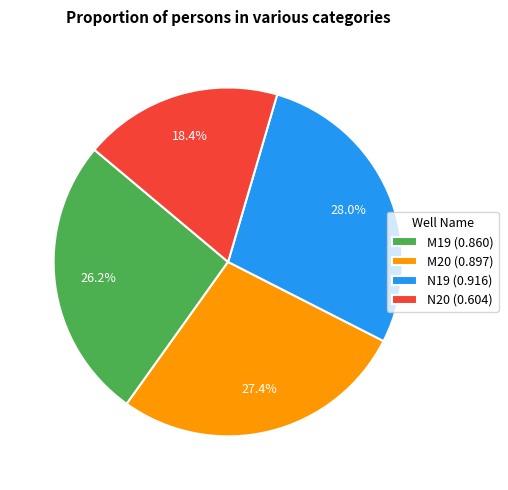

How many segments does this pie chart have?

4